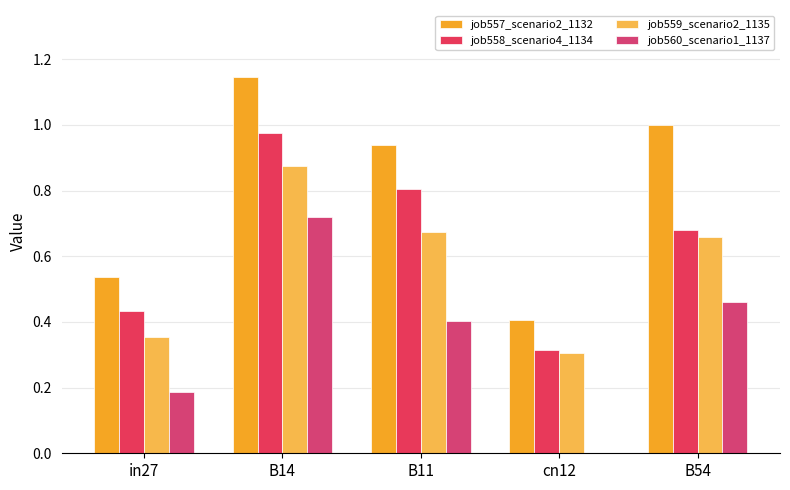

Reading left to right, extract all data points from this chart.

job557_scenario2_1132: in27=0.5	B14=1.1	B11=0.9	cn12=0.4	B54=1.0
job558_scenario4_1134: in27=0.4	B14=1.0	B11=0.8	cn12=0.3	B54=0.7
job559_scenario2_1135: in27=0.4	B14=0.9	B11=0.7	cn12=0.3	B54=0.7
job560_scenario1_1137: in27=0.2	B14=0.7	B11=0.4	cn12=0.0	B54=0.5